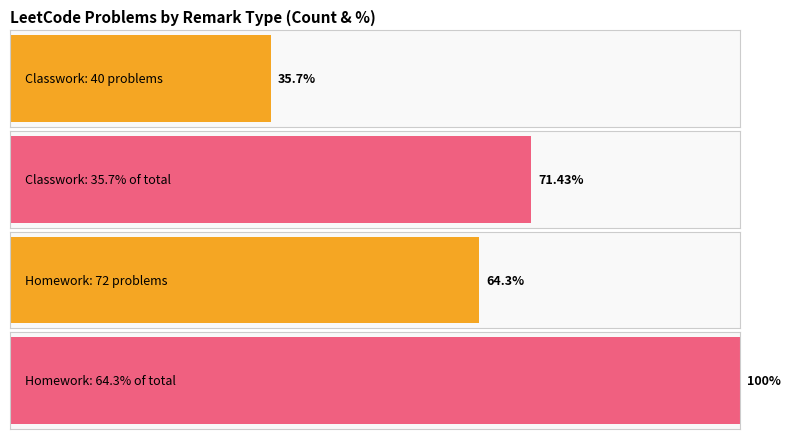

What is the approximate value of Classwork at Classwork, to the nearest 5?

40